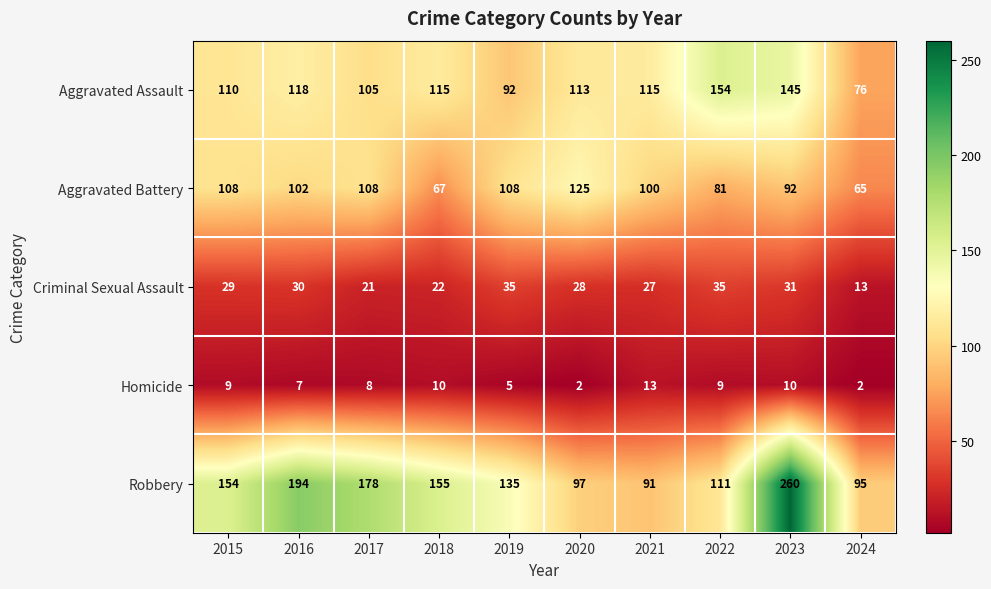

The value of Aggravated Battery at 2019 is 108. True or false?

True